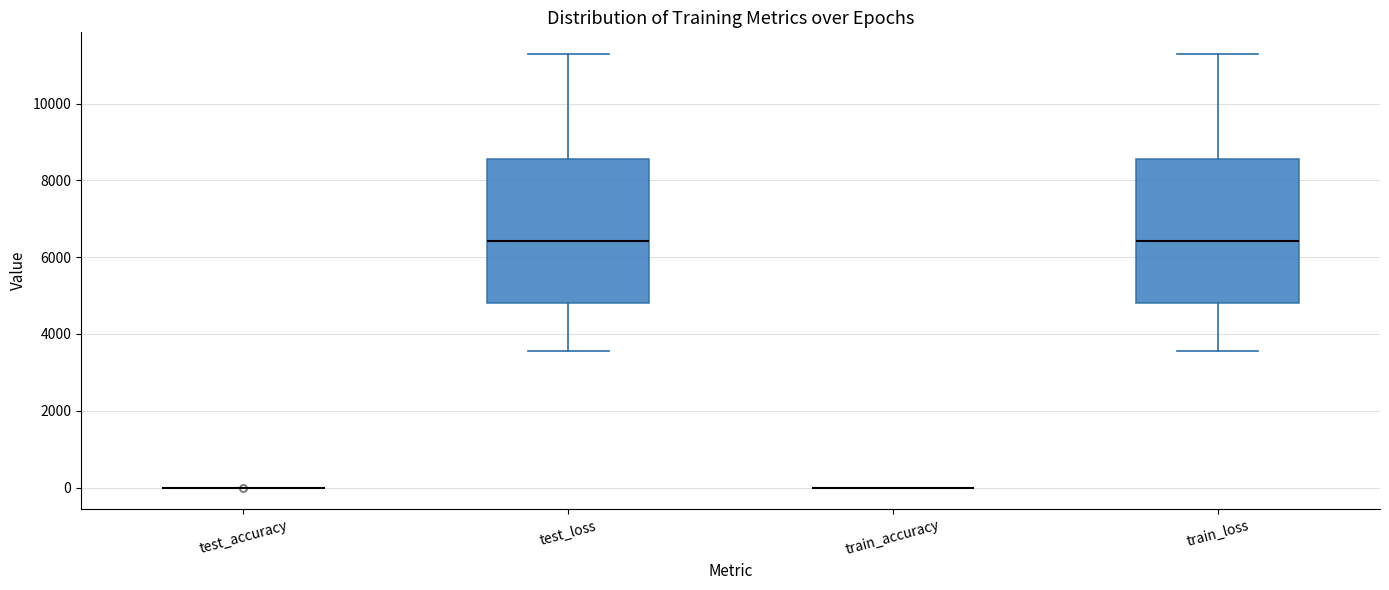

Reading left to right, read every box against the y-axis: the position of its median line, the range the box covers, and the ends of its whiskers. The values are not printed on the chart, so give them approximately, as read against the axis.

test_accuracy: box collapsed to a line at 0, whiskers 0 to 0
test_loss: median 6400, box 4800 to 8600, whiskers 3600 to 11200
train_accuracy: box collapsed to a line at 0, whiskers 0 to 0
train_loss: median 6400, box 4800 to 8600, whiskers 3600 to 11200